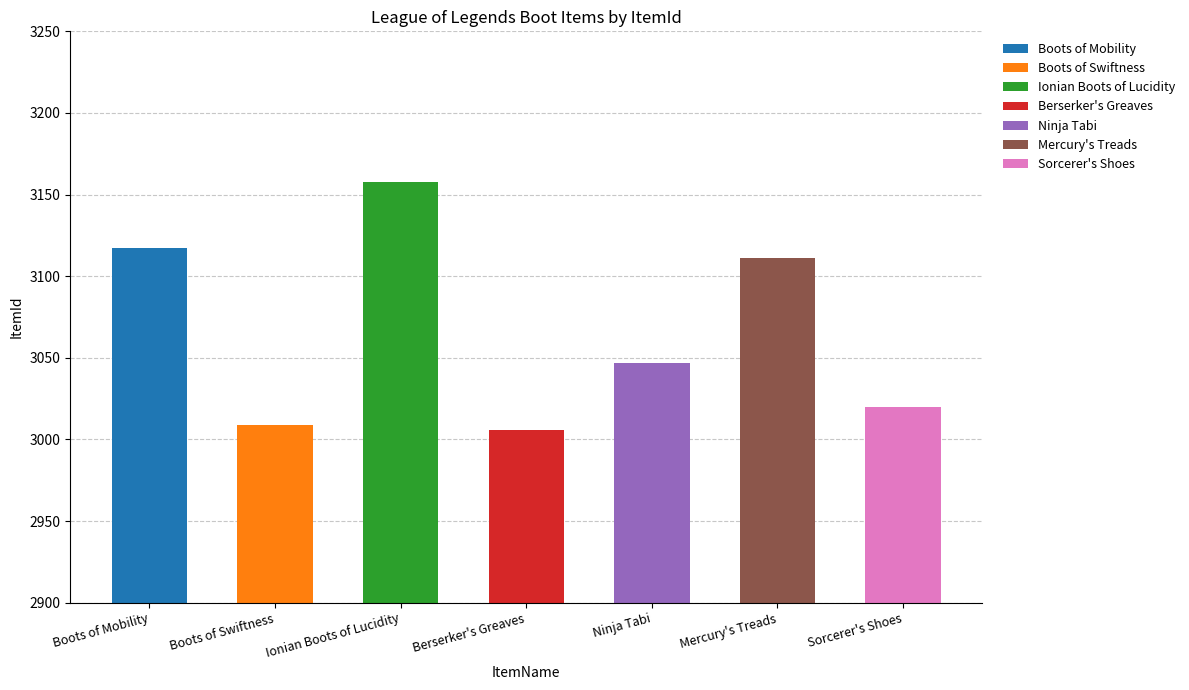

Reading right to left, transcribe all the data shown in this chart.

3020	3111	3047	3006	3158	3009	3117